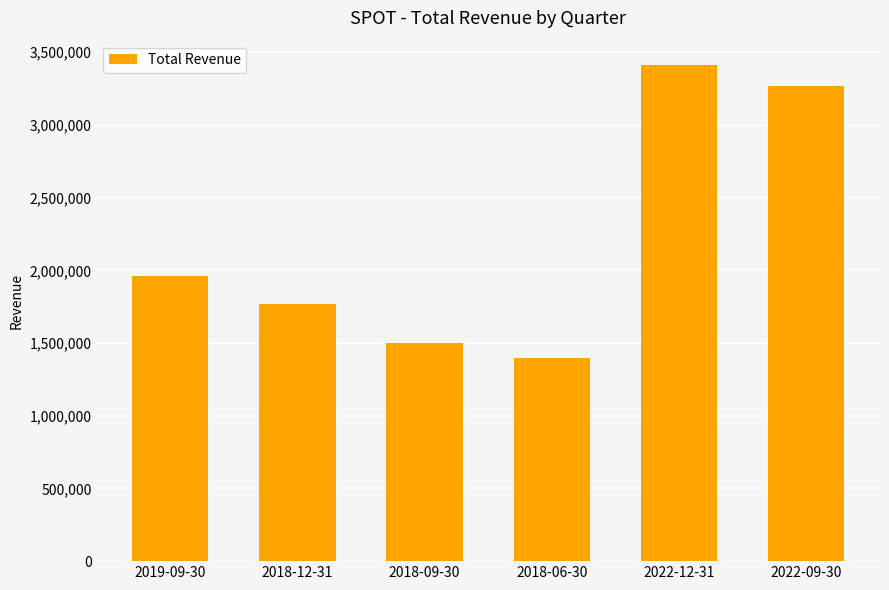

Where is the data nearest to the value 2403650?

2019-09-30